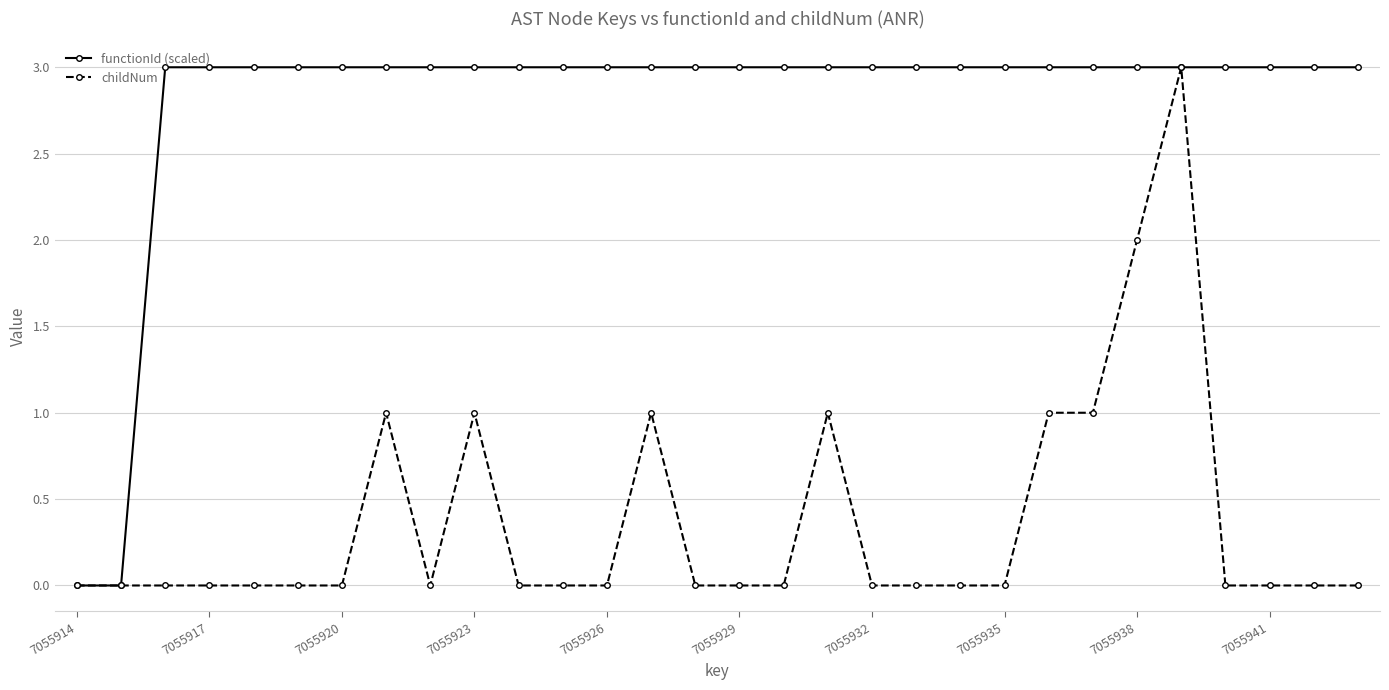

What is the difference between the second highest and minimum values in the childNum series?

2